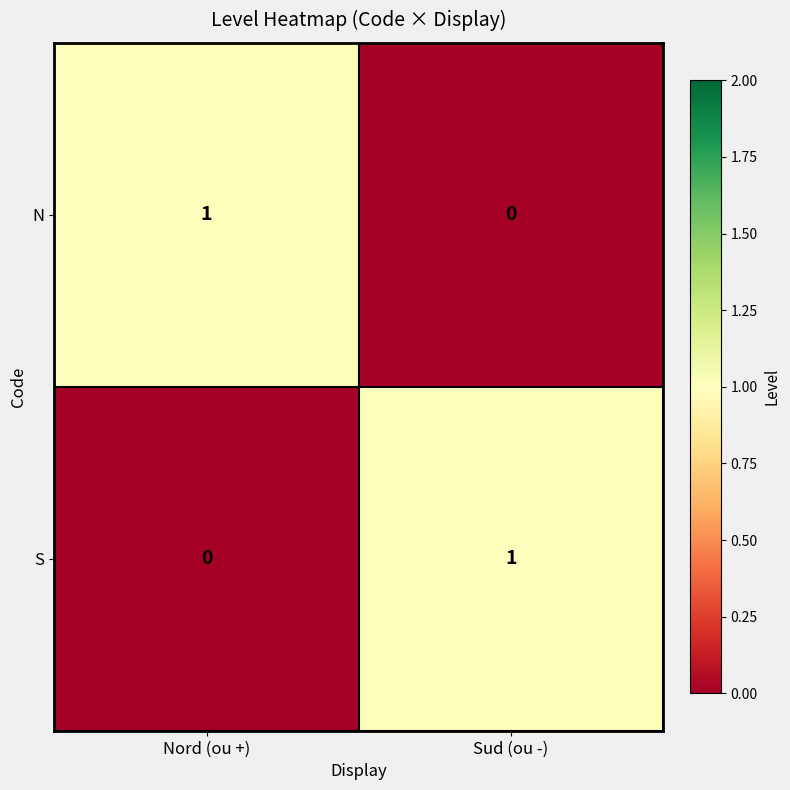

List the labels in order of N value, largest first.

Nord (ou +), Sud (ou -)